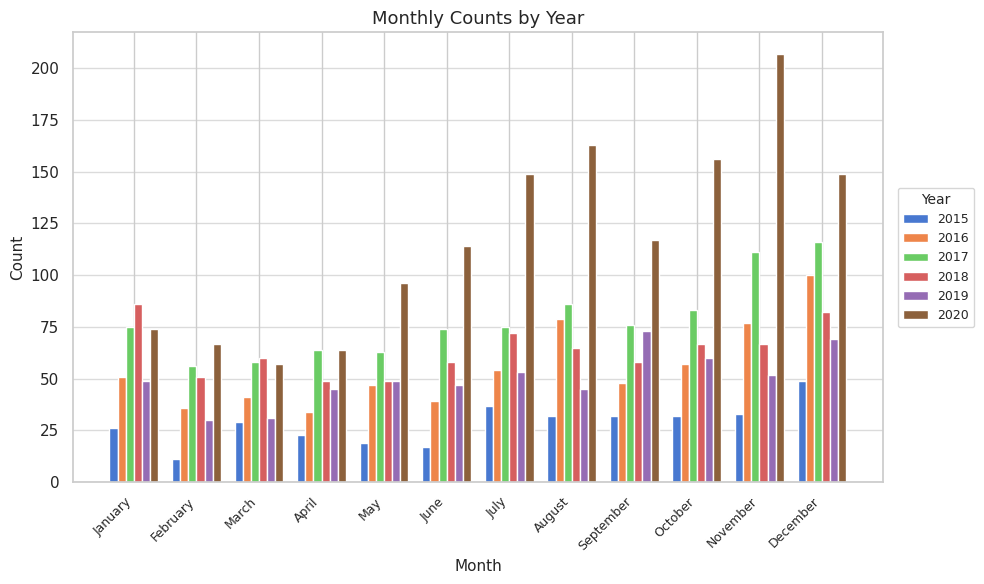

Which series has the largest range (max minus min)?

2020